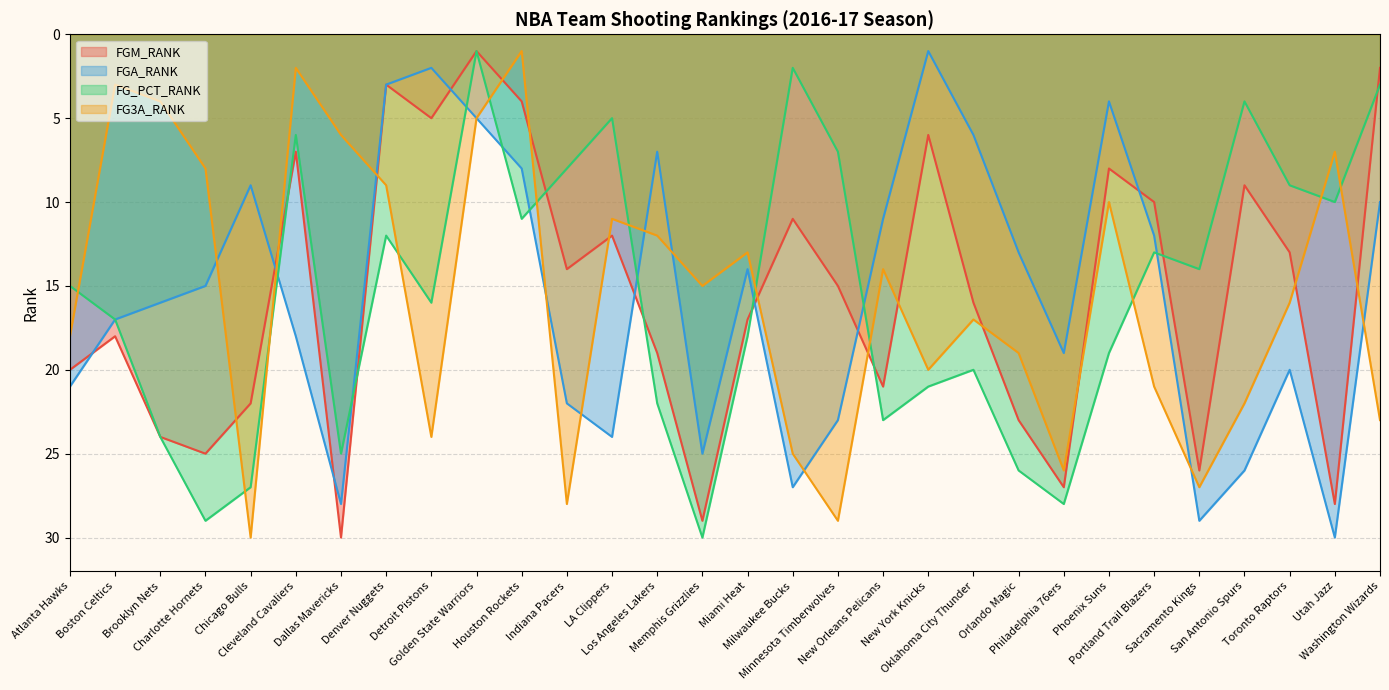

What is the sum of the FG_PCT_RANK values at Philadelphia 76ers and Brooklyn Nets?

52